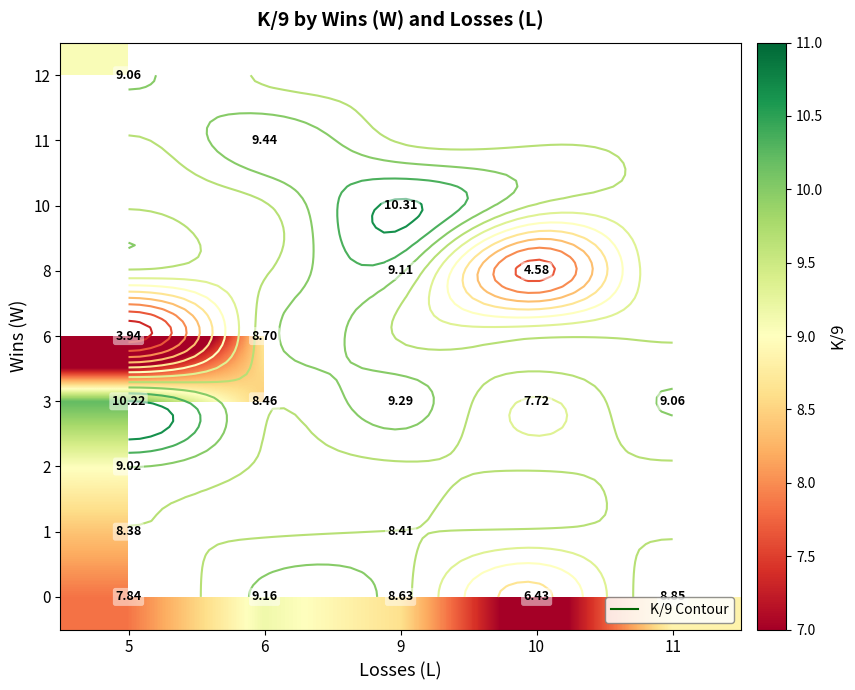

Is the value of 8 at 6 greater than the value of 6 at 11?

No